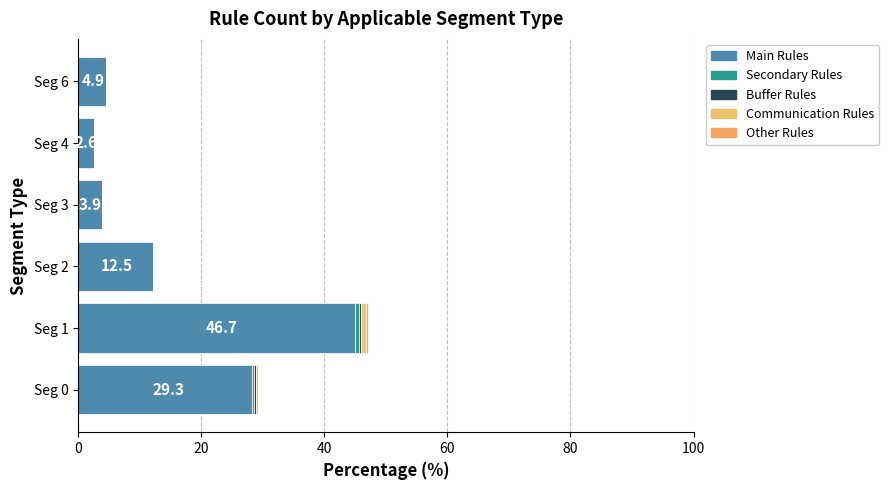

How many distinct data groups are displayed?

5